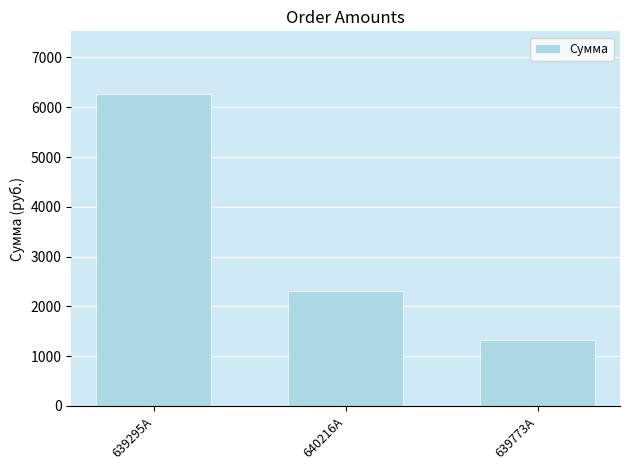

What is the change in value from 640216A to 639773A?

-990